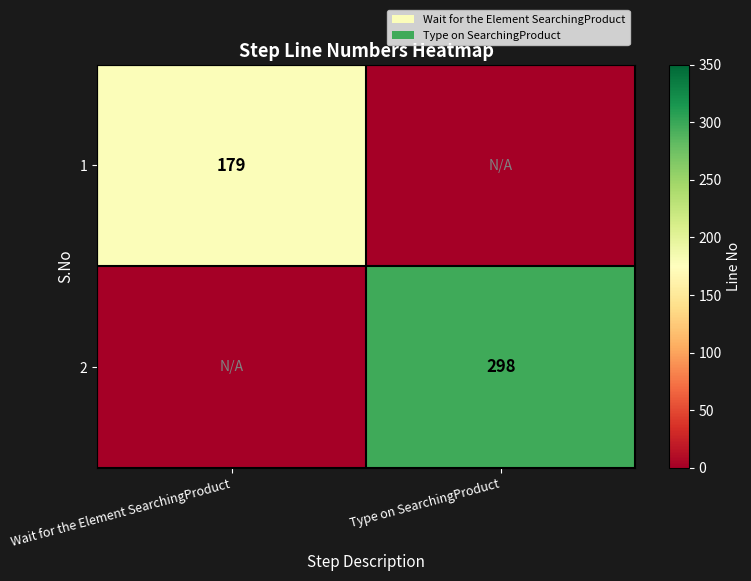

Which series changed the most between Wait for the Element SearchingProduct and Type on SearchingProduct?

row_1